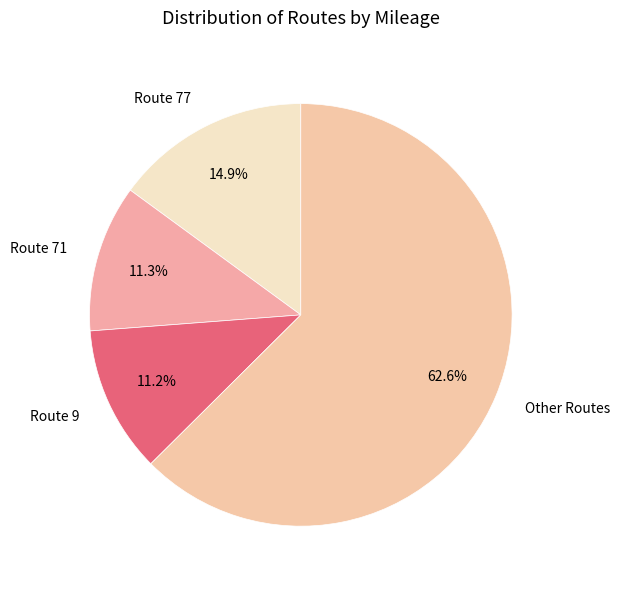

What is the ratio of the value at Other Routes to the value at Route 77?

4.2